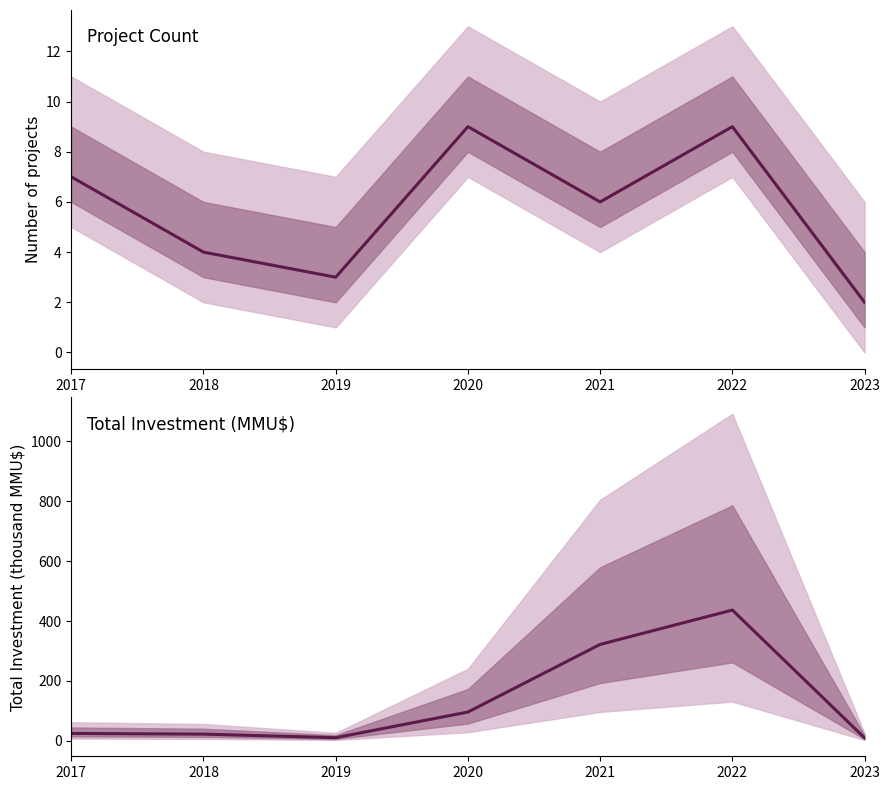

Which category has the lowest value across all series?

2023